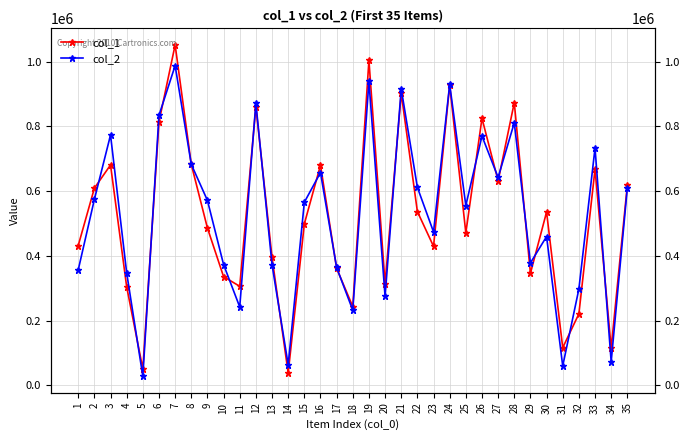

At which label does col_2 reach its minimum?

5